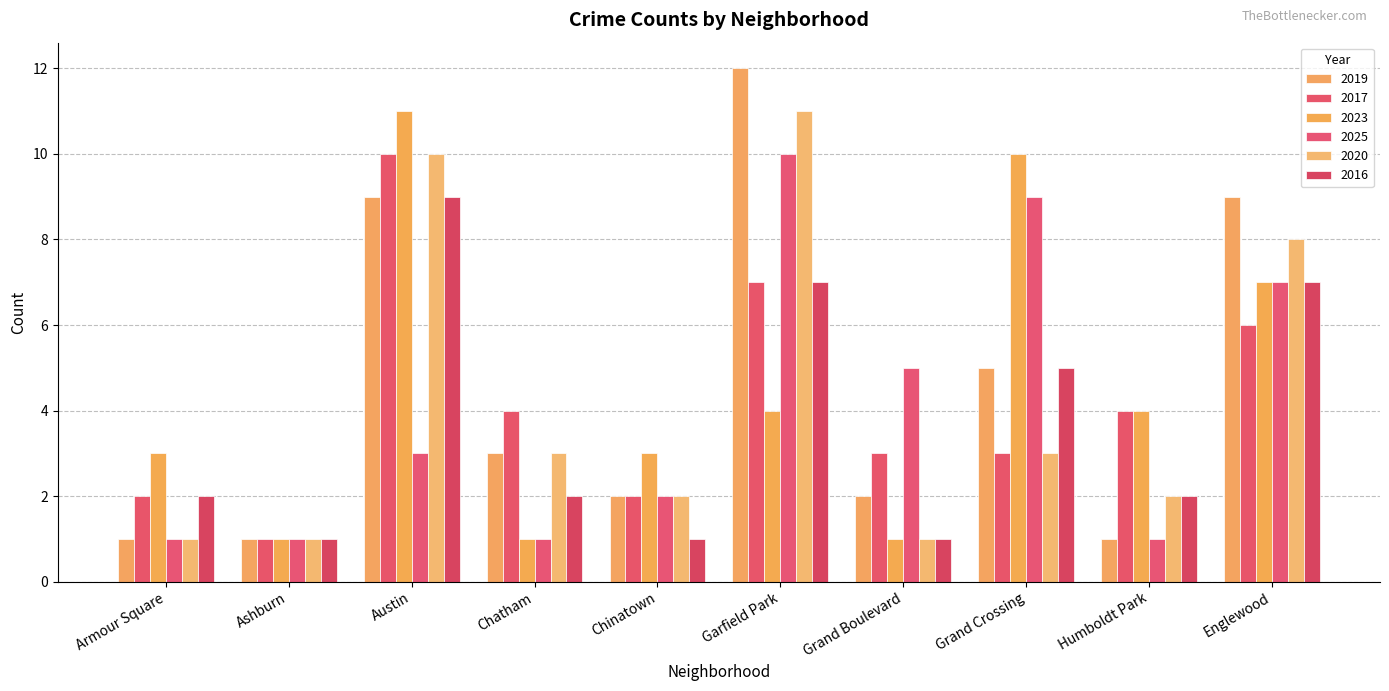

How many series are shown in this chart?

6